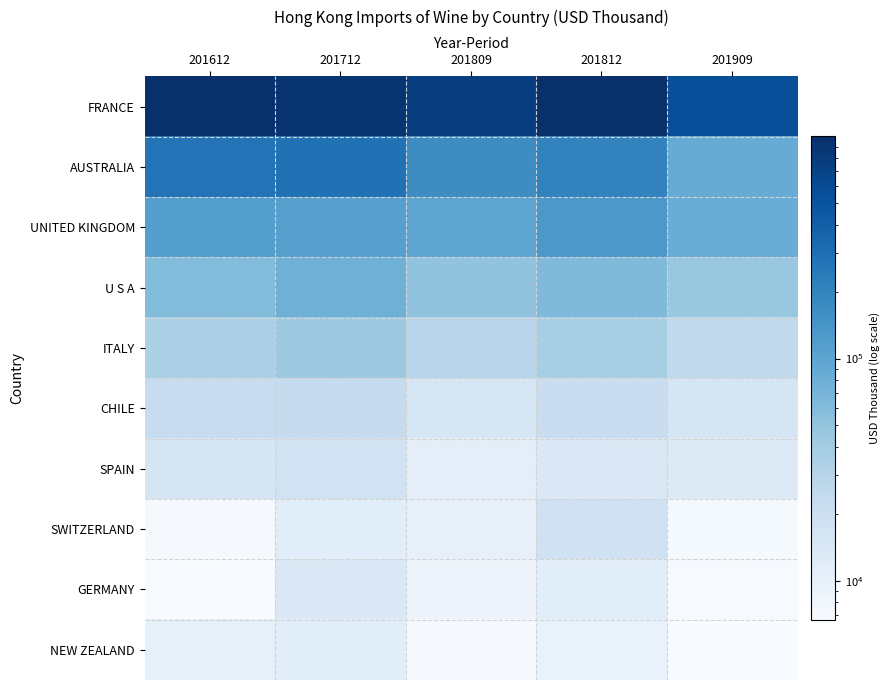

Reading left to right, list all the values displayed in this chart.

FRANCE: 201612=970302.0	201712=911862.6	201809=752953.0	201812=999002.1	201909=547470.8
AUSTRALIA: 201612=272888.8	201712=283625.8	201809=168070.5	201812=204530.3	201909=84912.3
UNITED KINGDOM: 201612=115468.9	201712=111613.7	201809=100957.0	201812=132721.2	201909=83583.4
U S A: 201612=59926.7	201712=78016.4	201809=50740.1	201812=62655.7	201909=46187.9
ITALY: 201612=34590.0	201712=43705.0	201809=29012.4	201812=36612.6	201909=24973.2
CHILE: 201612=22313.6	201712=22795.6	201809=15130.7	201812=20777.5	201909=15264.3
SPAIN: 201612=15505.3	201712=17479.5	201809=10673.5	201812=13853.3	201909=12758.1
SWITZERLAND: 201612=7018.9	201712=11366.8	201809=9961.1	201812=18143.9	201909=7196.0
GERMANY: 201612=6668.8	201712=13752.9	201809=8560.2	201812=11459.8	201909=6862.8
NEW ZEALAND: 201612=10107.0	201712=11379.2	201809=7004.6	201812=9430.8	201909=6729.2